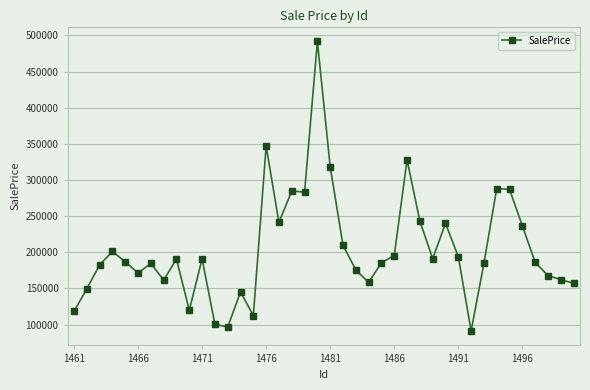

What is the difference between the maximum and minimum values?

400451.1